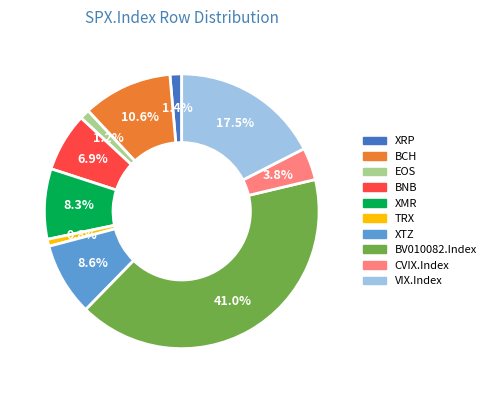

Is there a majority slice in this chart?

No